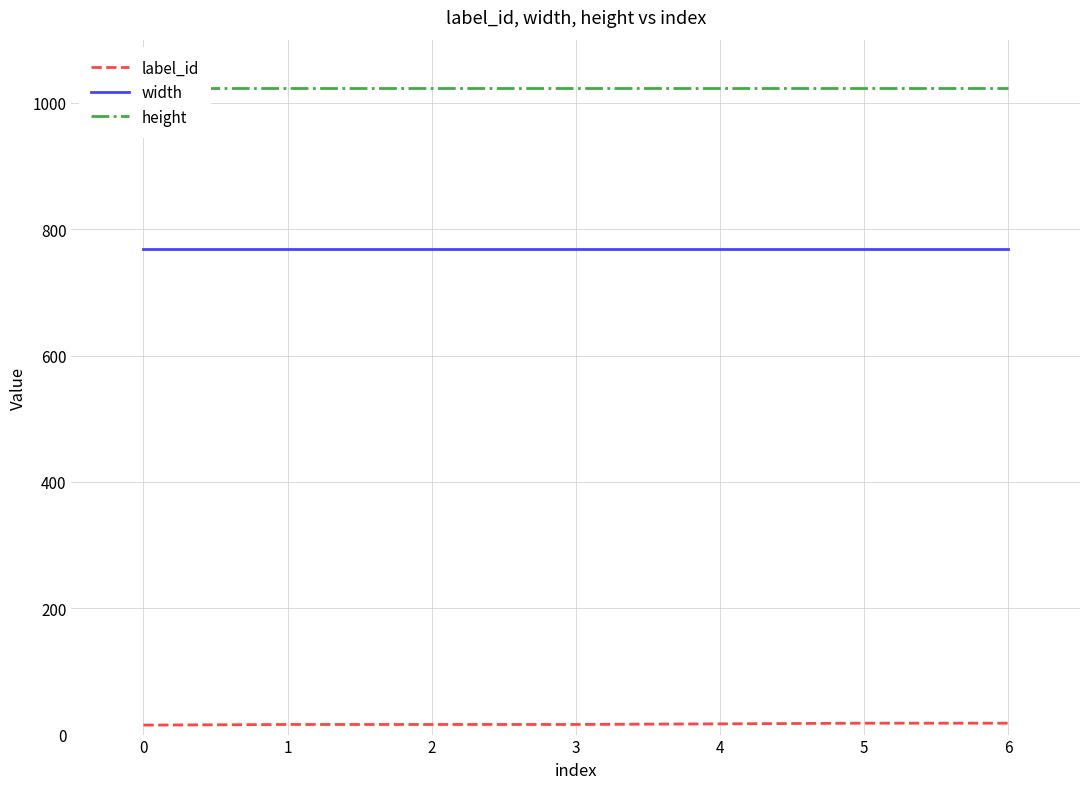

True or false: width and label_id cross at least once.

False